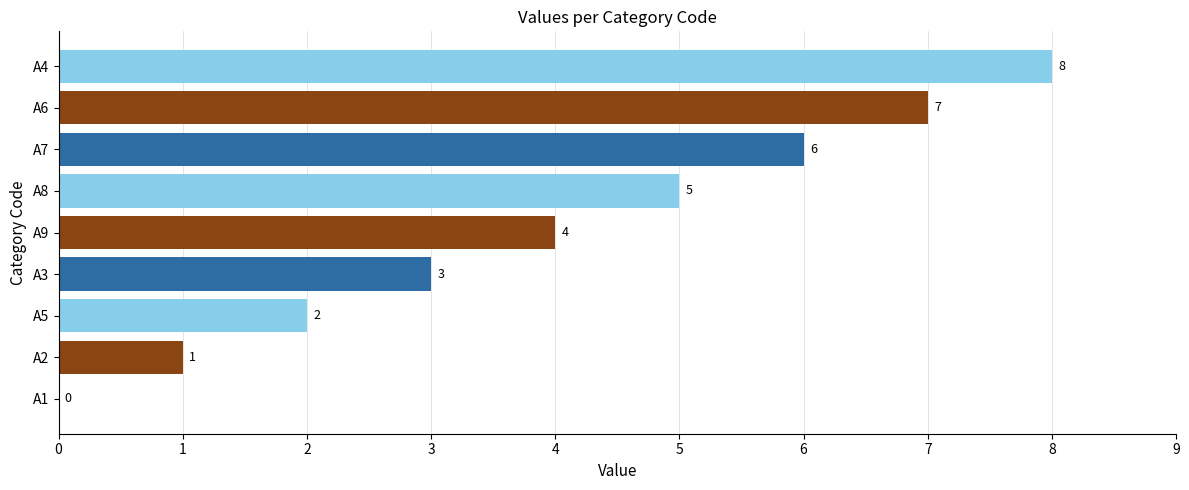

Are the bars horizontal?

Yes